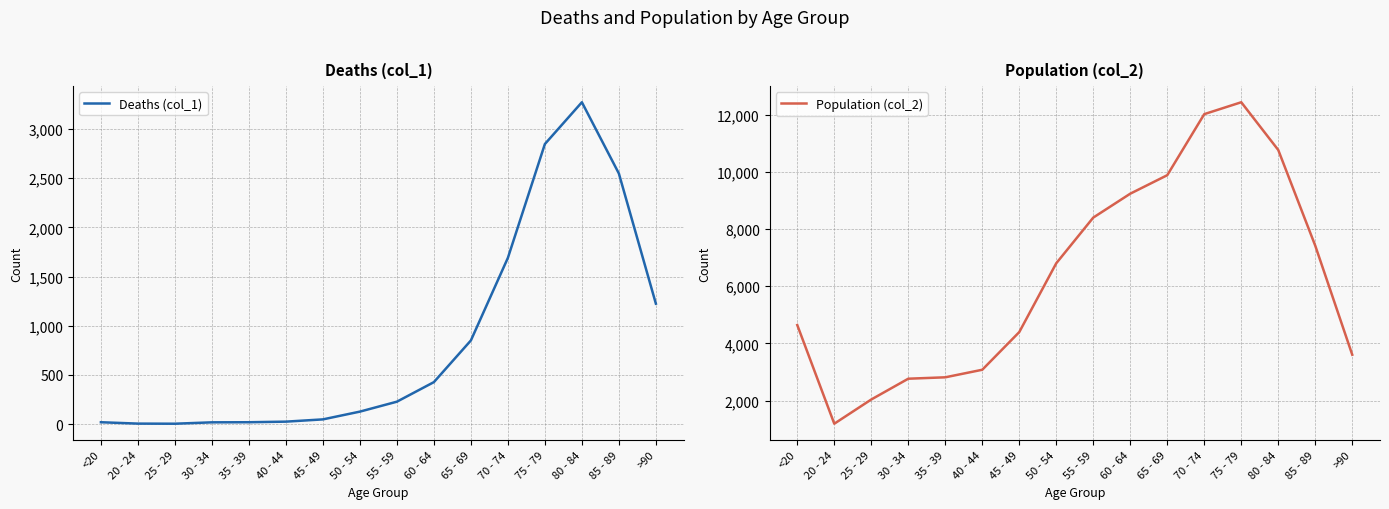

True or false: Population (col_2) and Deaths (col_1) intersect in this chart.

False